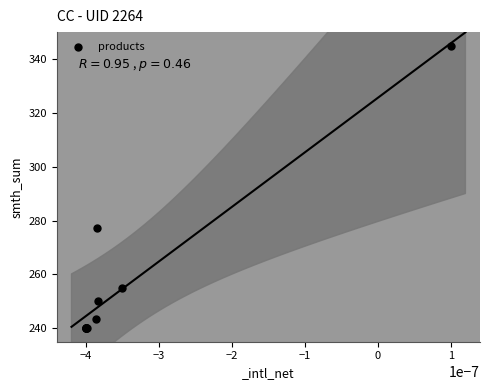

What Y value in the scatter plot is closest to 292?

277.1